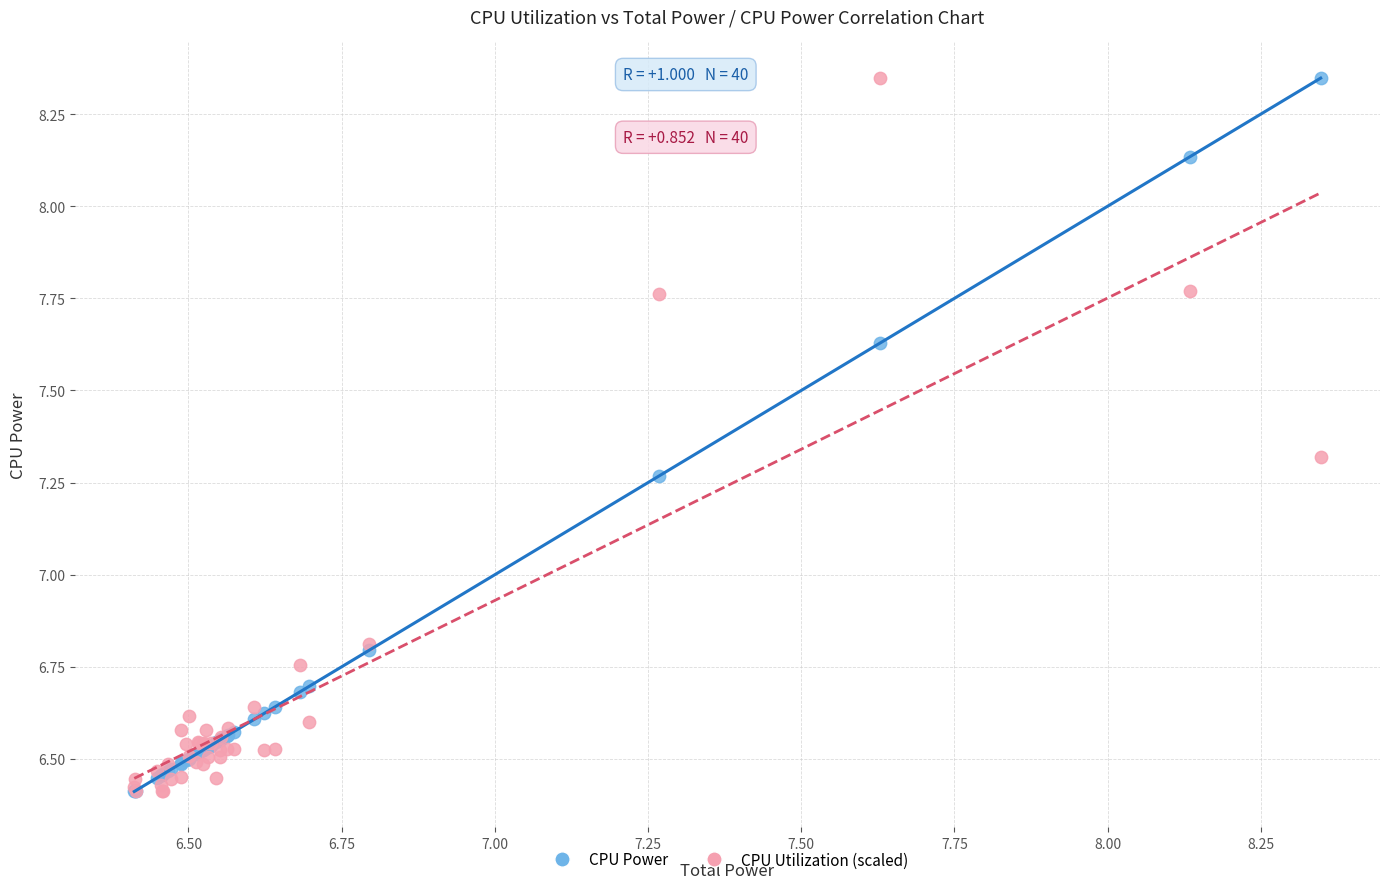

What are all the series names shown in the legend?

CPU Power, CPU Utilization (scaled)